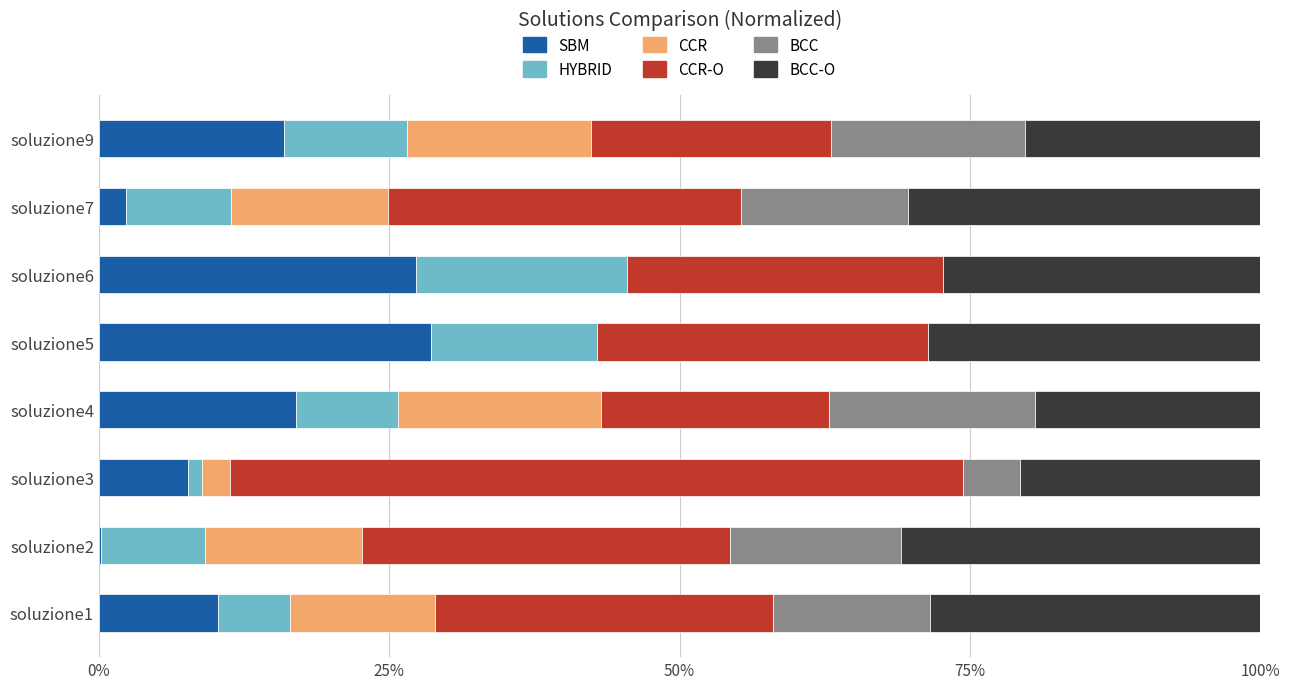

What are all the series names shown in the legend?

SBM, HYBRID, CCR, CCR-O, BCC, BCC-O